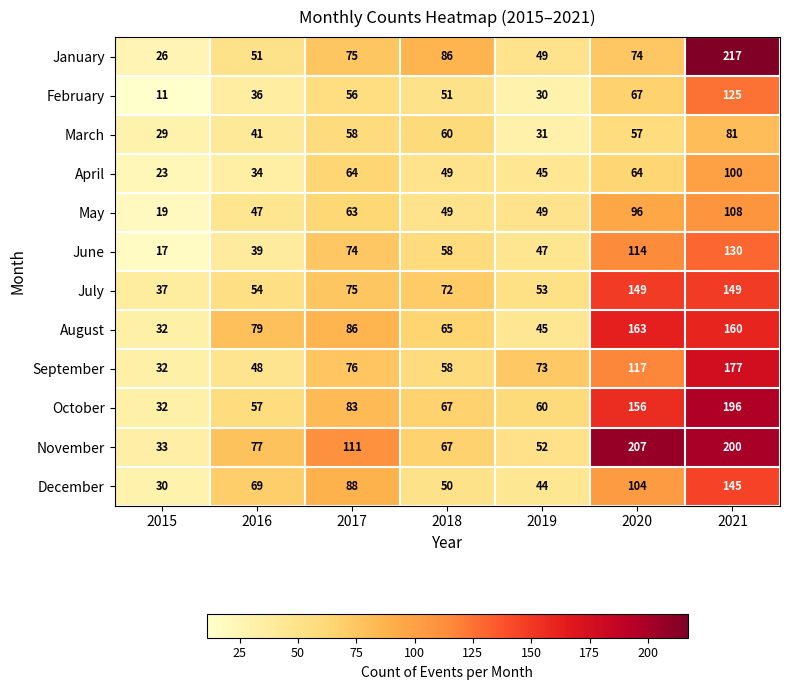

What is the greatest value displayed?

217